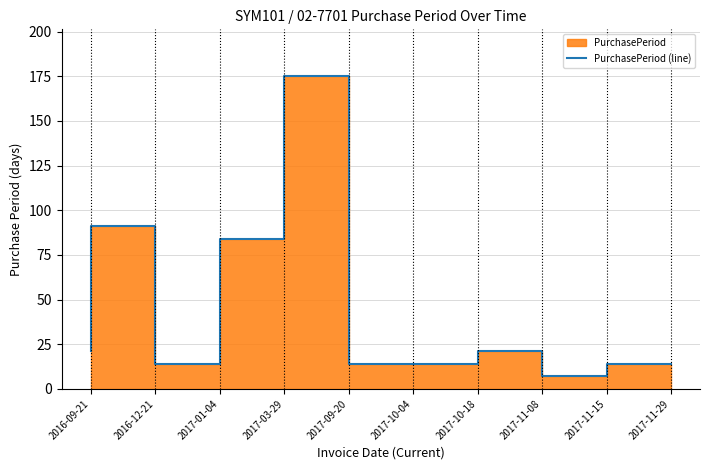

Where is the first local maximum?

2016-12-21